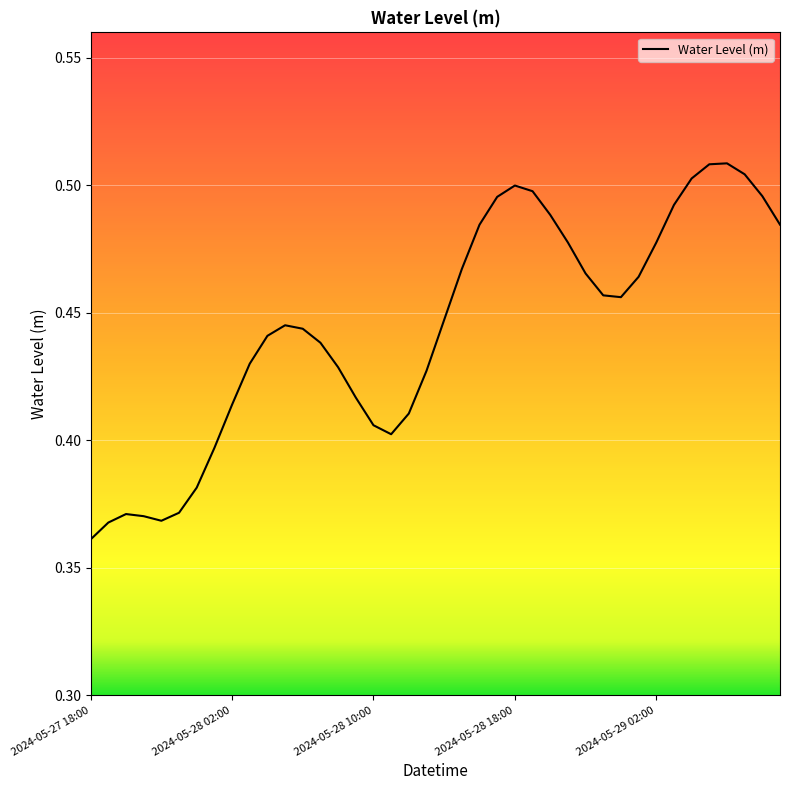

Which label corresponds to the smallest value in the chart?

2024-05-27 18:00